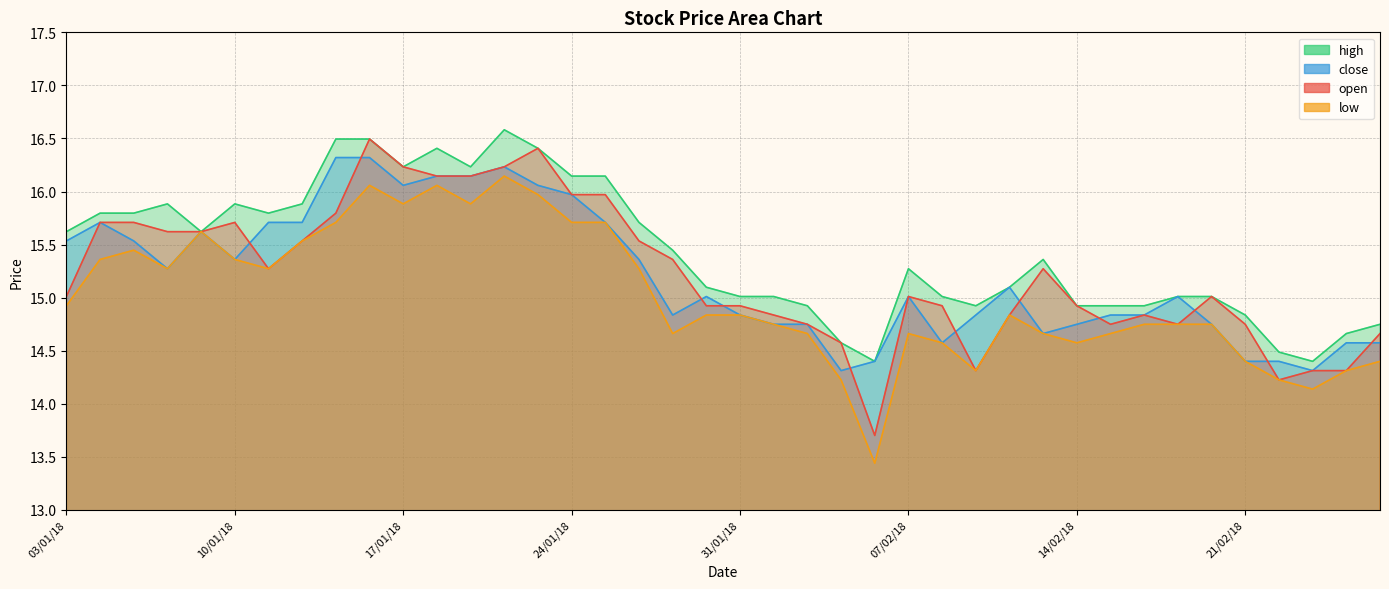

What is the spread (max minus min) of values at 15/01/18?

0.8